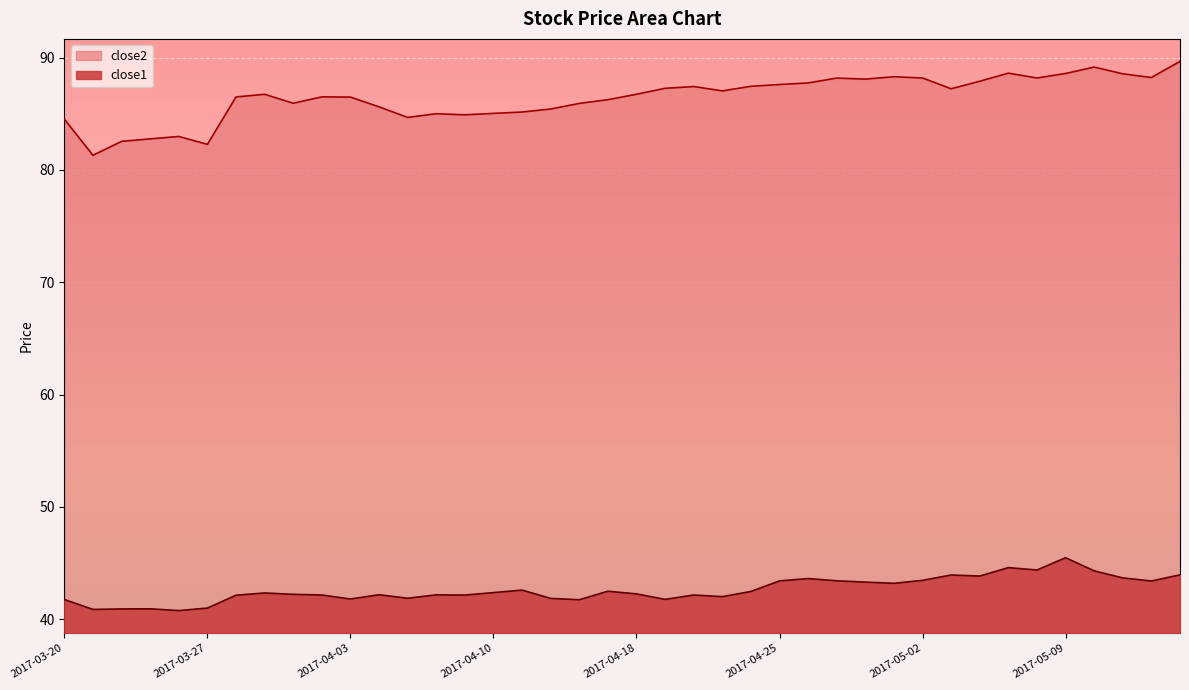

True or false: close2 and close1 intersect in this chart.

False